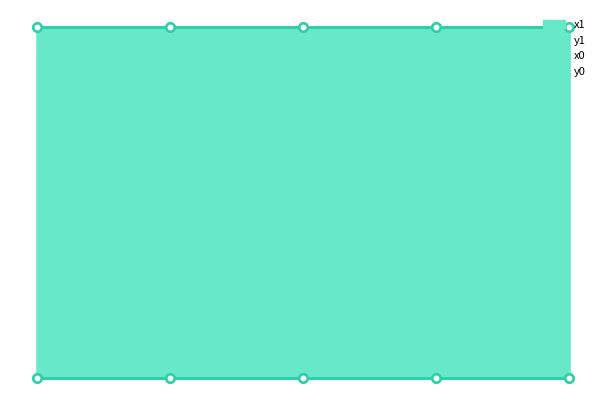

Is it true that y1 equals 1911450.7 at 4?

False